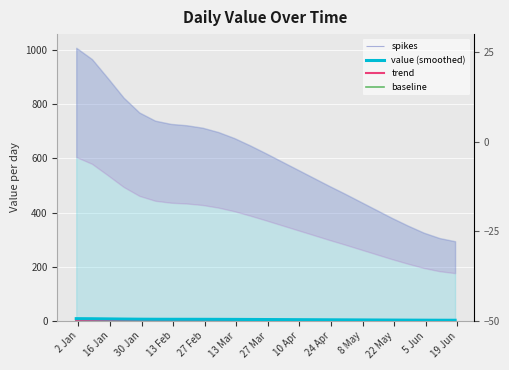

The baseline series shows 0.2 at 16. True or false?

False